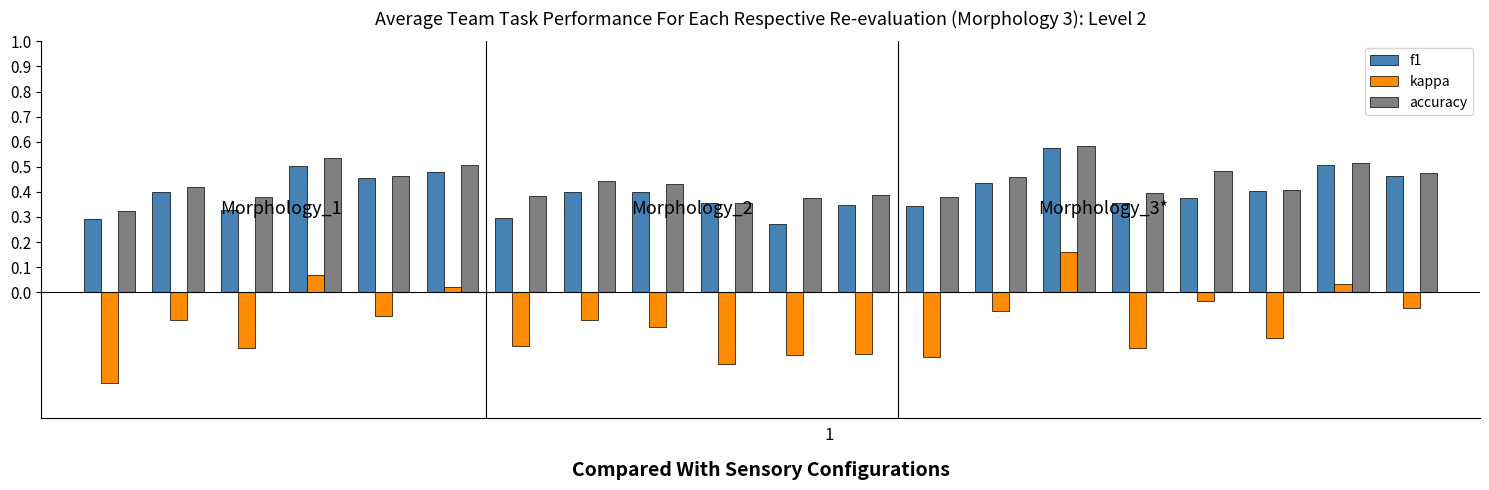

At how many categories does at least one series exceed 0?

20